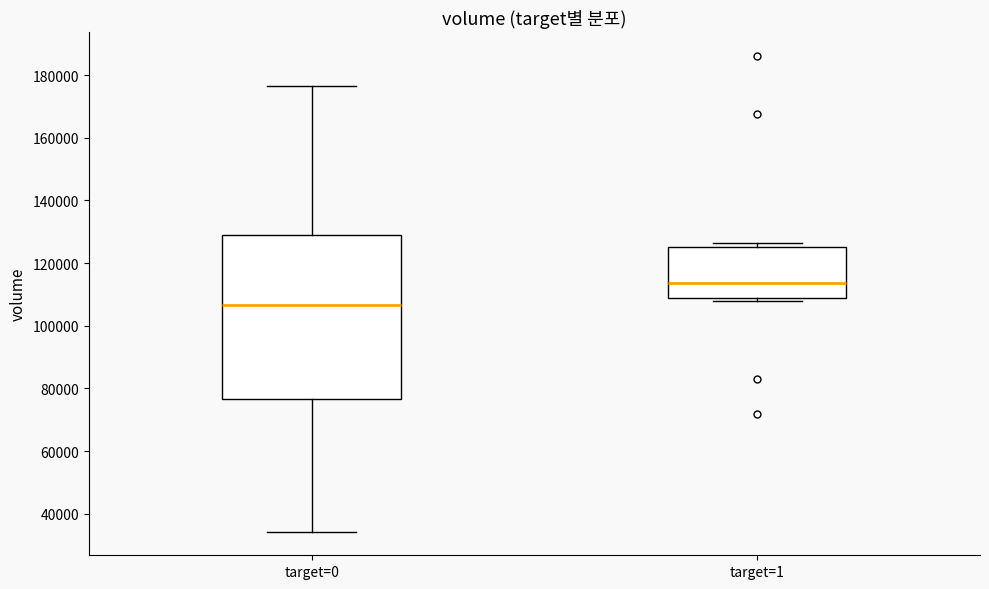

Reading left to right, transcribe this box plot: for each box, give where its median line is, the range the box spans, and where its two whiskers end, as read against the y-axis. The values are not printed on the chart, so give them approximately, as read against the axis.

target=0: median 106000, box 76000 to 128000, whiskers 34000 to 176000
target=1: median 114000, box 108000 to 126000, whiskers 108000 (just below the box's lower edge) to 126000 (just above the box's upper edge)